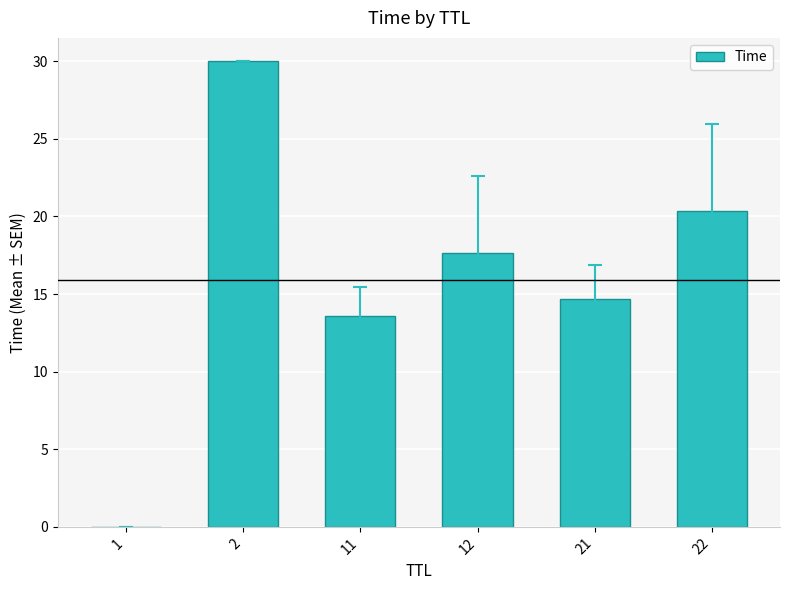

How many data points does each series have?

6